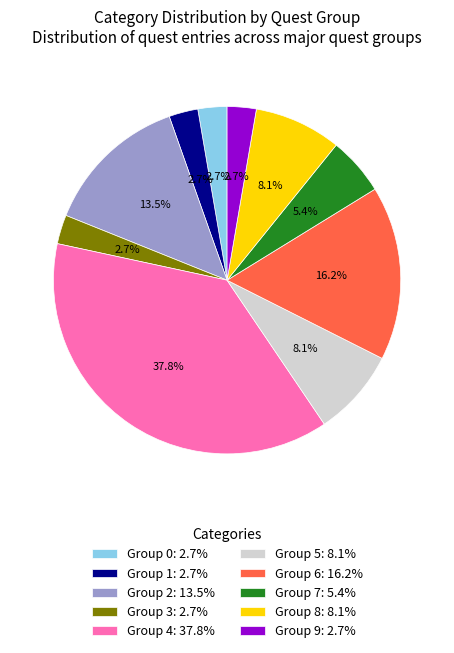

What is the largest slice in the pie chart?

Group 4: 37.8%